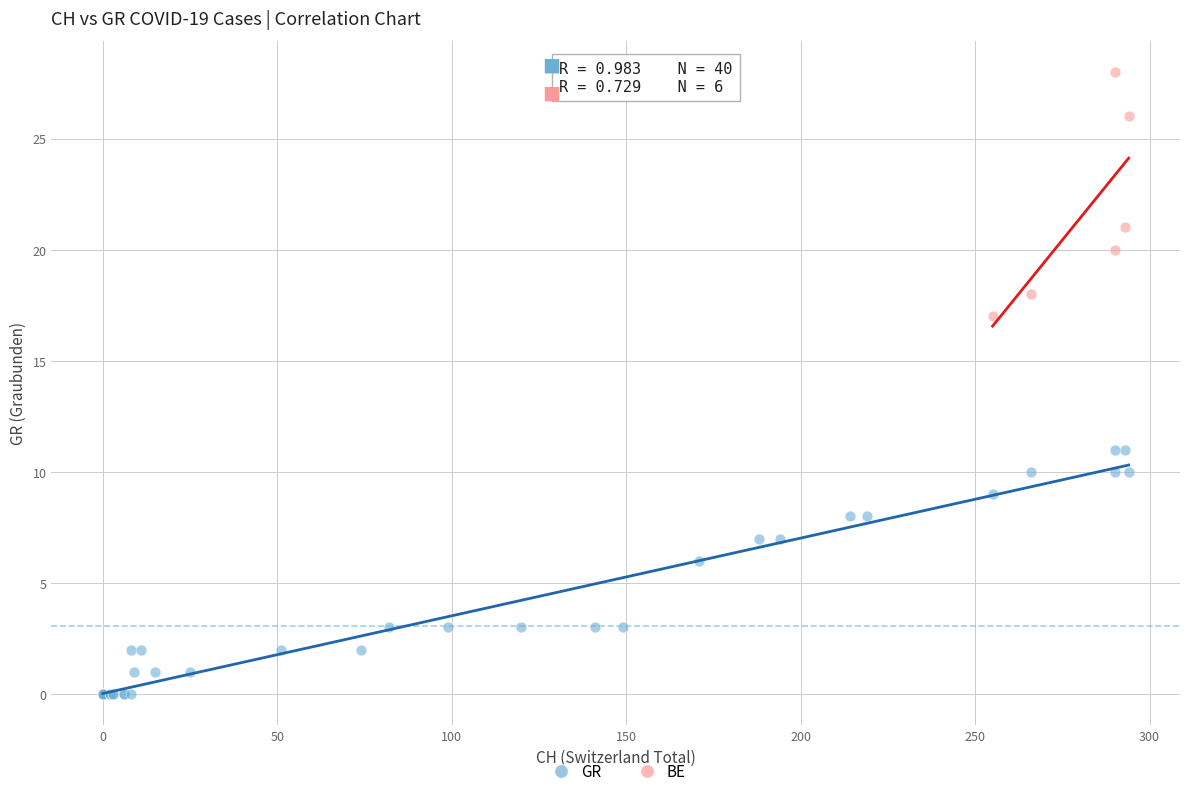

Which series contains the highest Y value?

BE